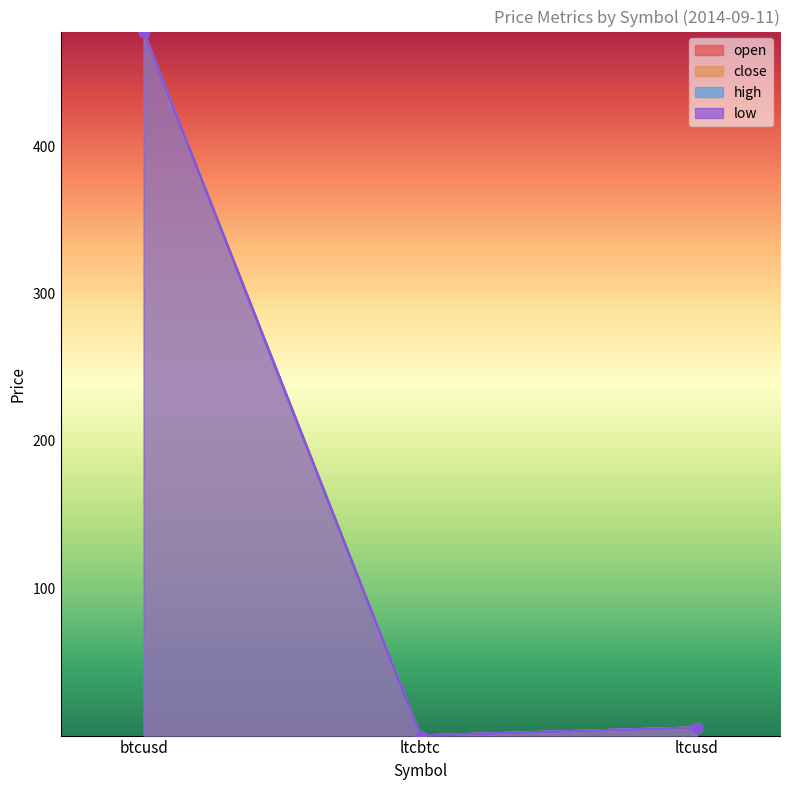

What is the total value across all series at ltcusd?

21.8